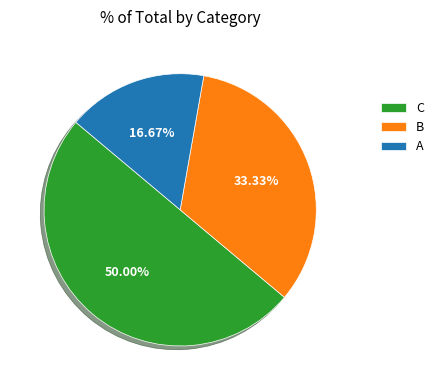

Count the number of slices in the pie.

3